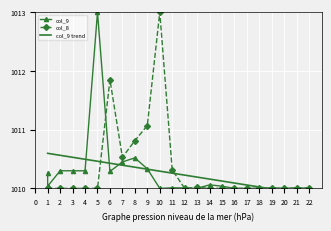

What is the average value of the col_8 series?

1010.3